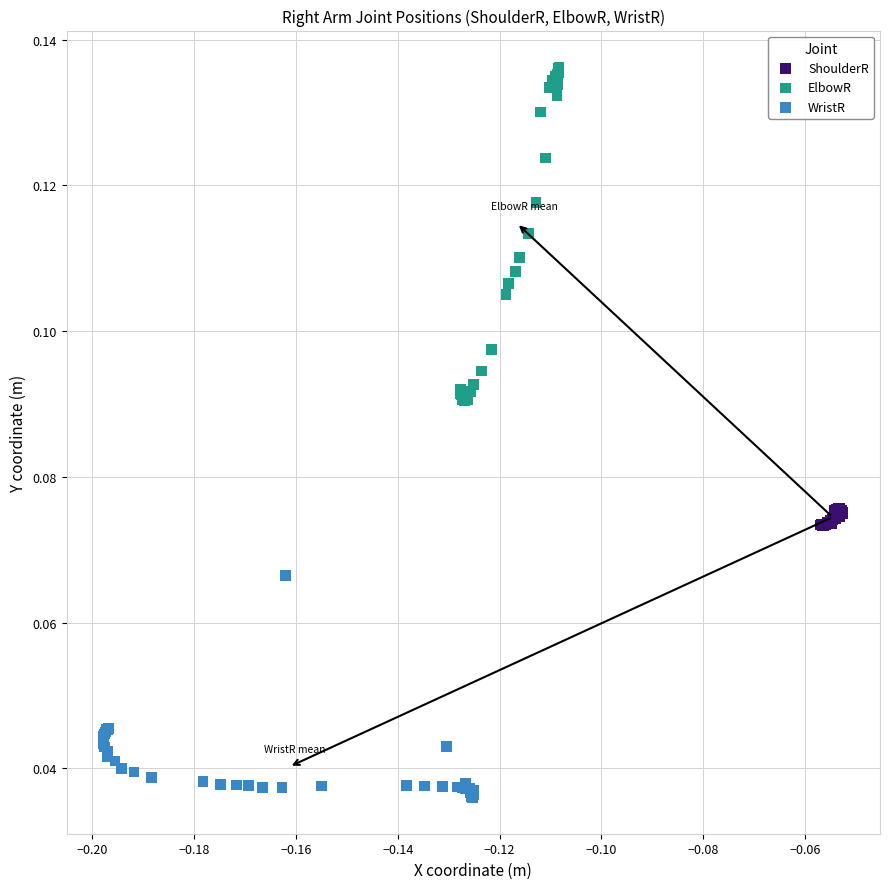

Which series has the widest spread of Y values?

ElbowR